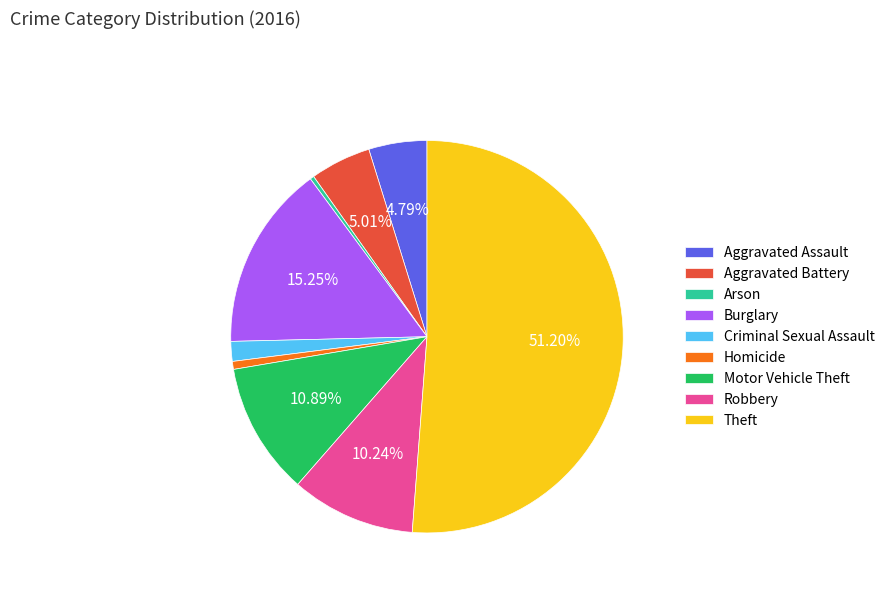

What is the ratio of the value at Robbery to the value at Criminal Sexual Assault?

6.3